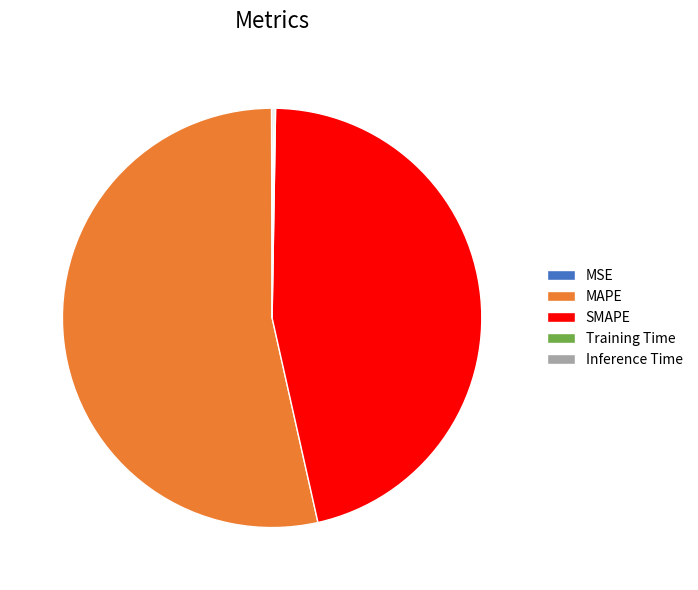

Is MAPE the majority of the pie?

Yes